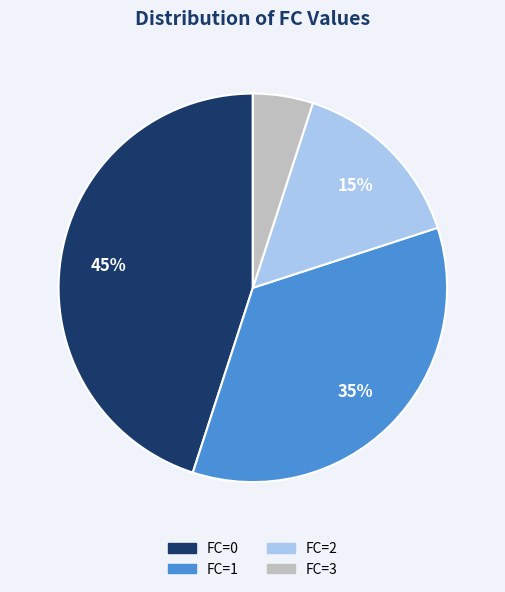

Does any single category account for the majority?

No